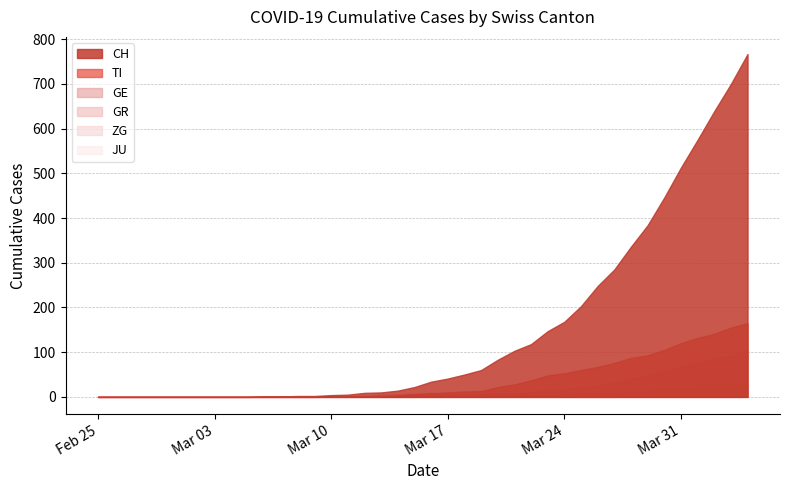

True or false: JU has more than 2 interior local peaks.

False